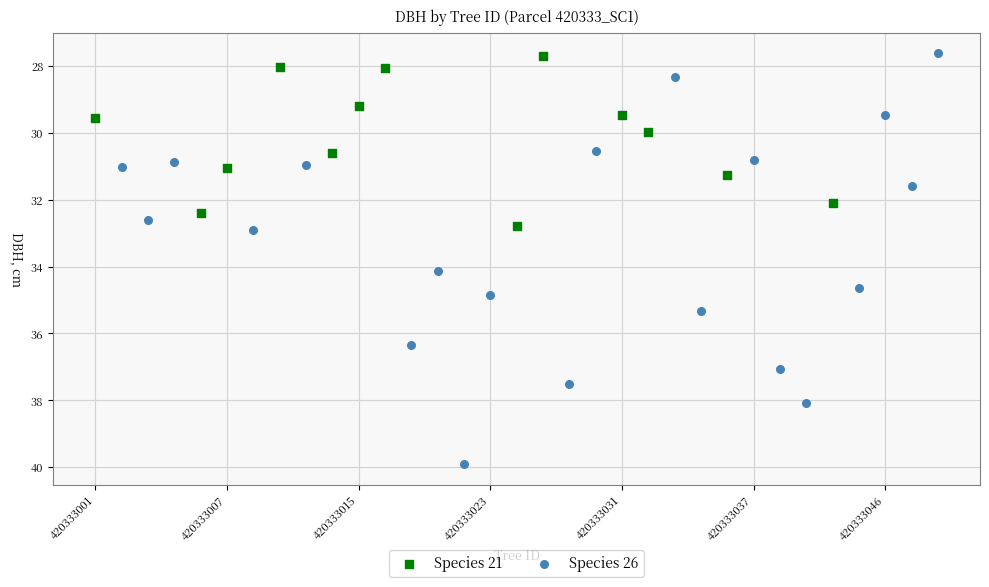

Which series has the widest spread of Y values?

Species 26